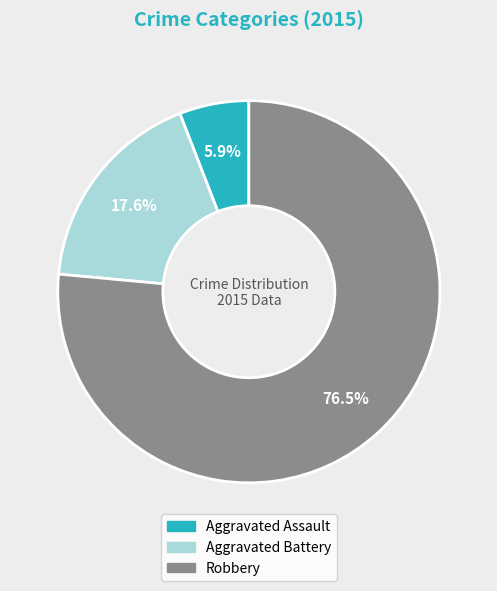

How much of the chart is everything except Robbery?

23.5%